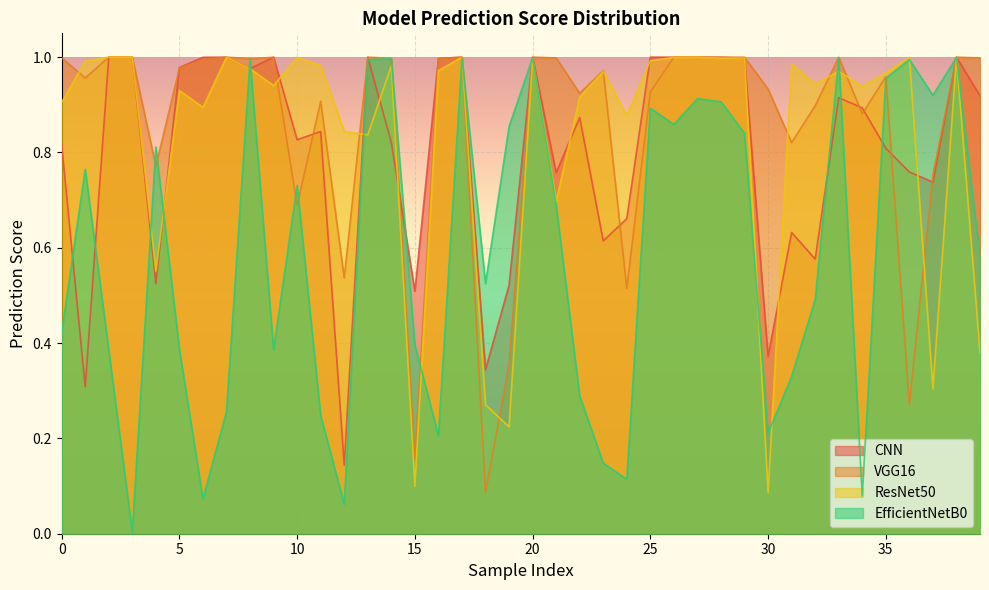

At which label is CNN_y_prediction closest to 0?

12